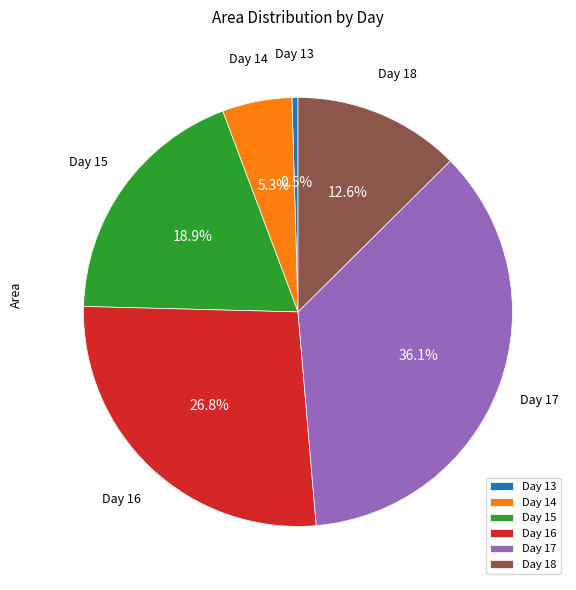

What is the total percentage of Day 16 and Day 15?

45.6%